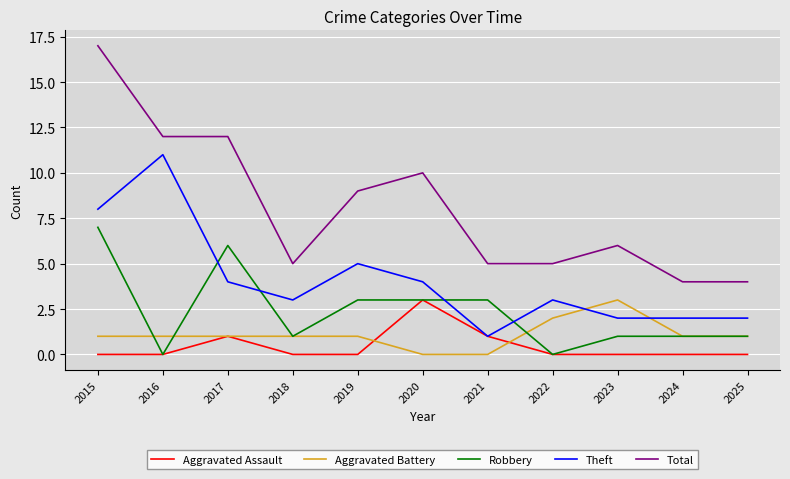

What value does the Aggravated Battery series have at 2025?

1